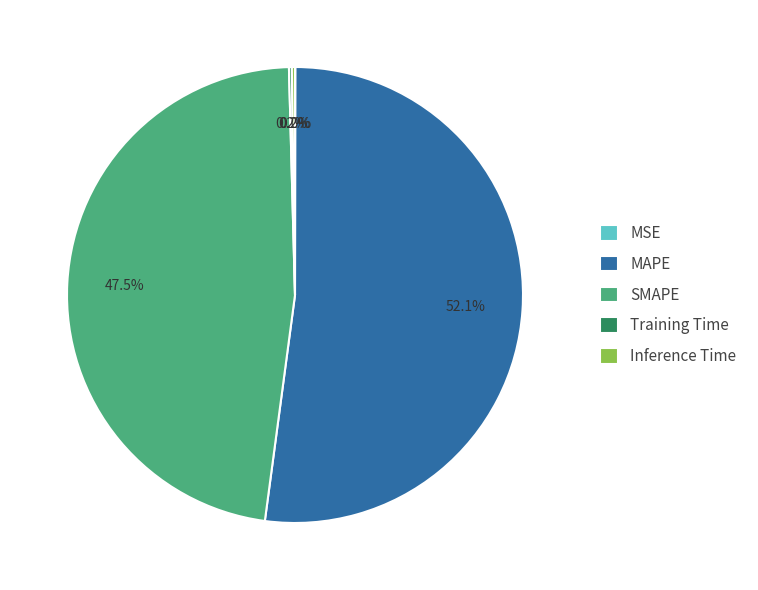

How much of the chart is everything except SMAPE?

52.5%